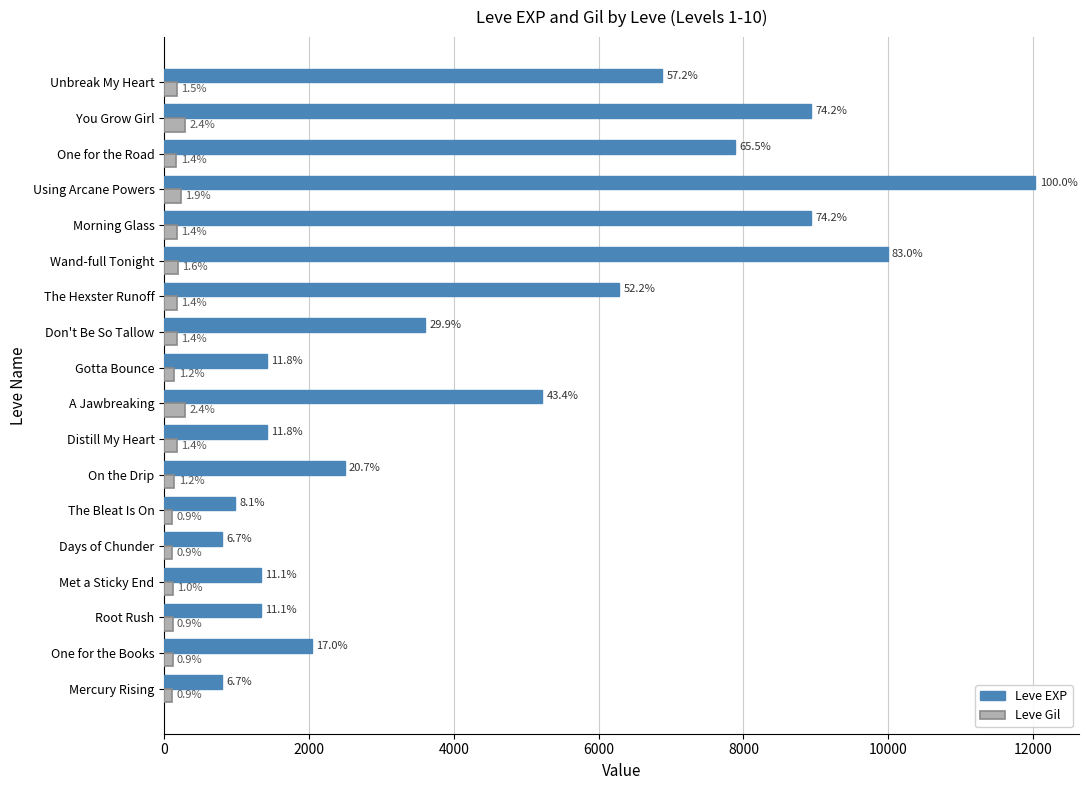

At how many categories does at least one series exceed 5868?

7